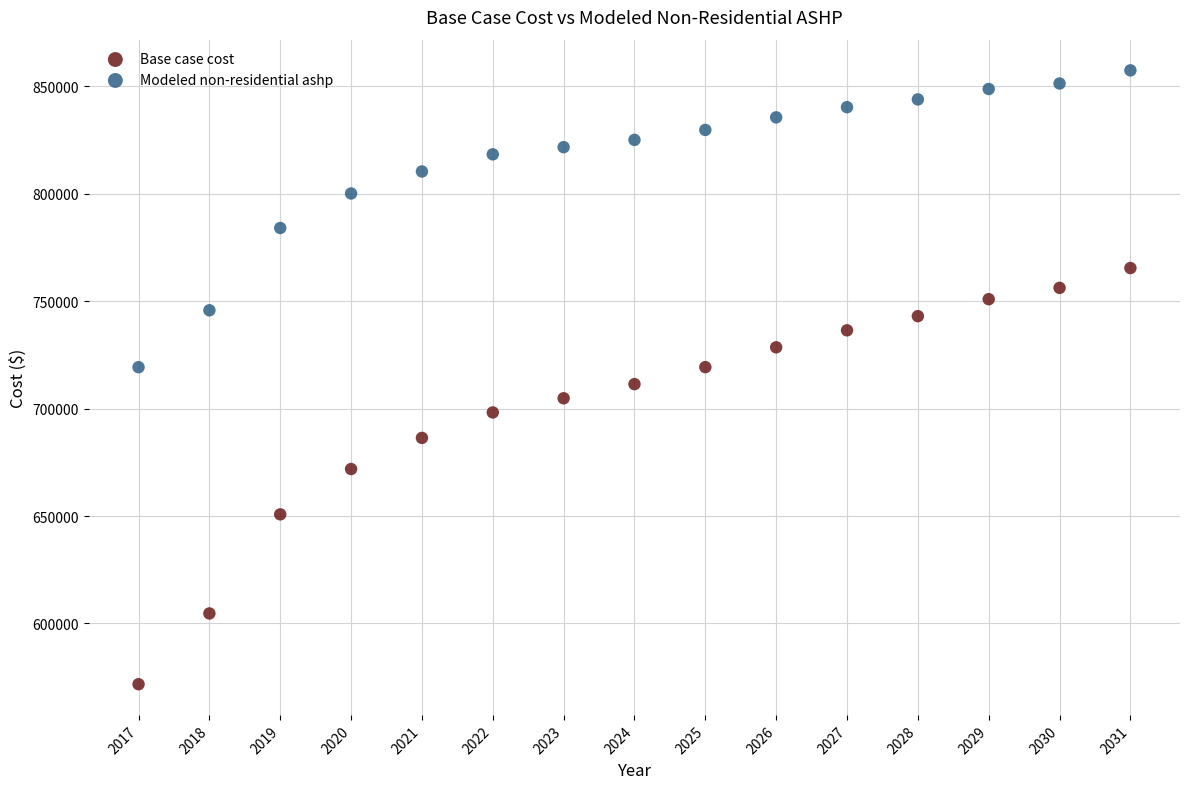

Which series contains the lowest Y value?

Base case cost